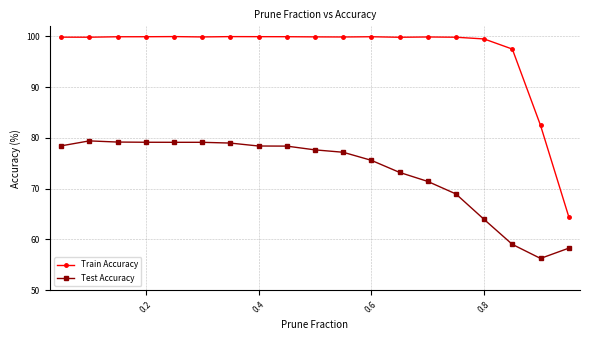

What is the greatest value displayed?

100.0